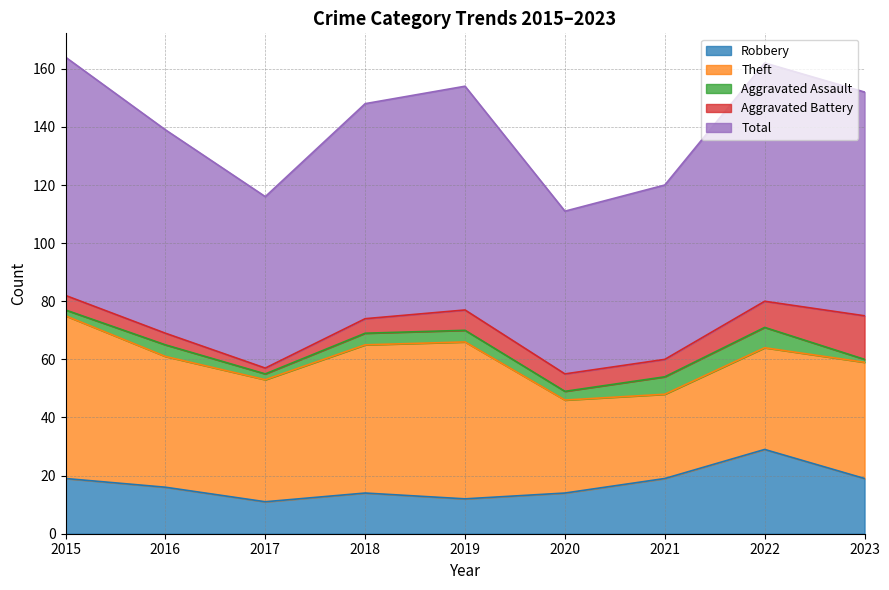

At which label does Robbery reach its minimum?

2017